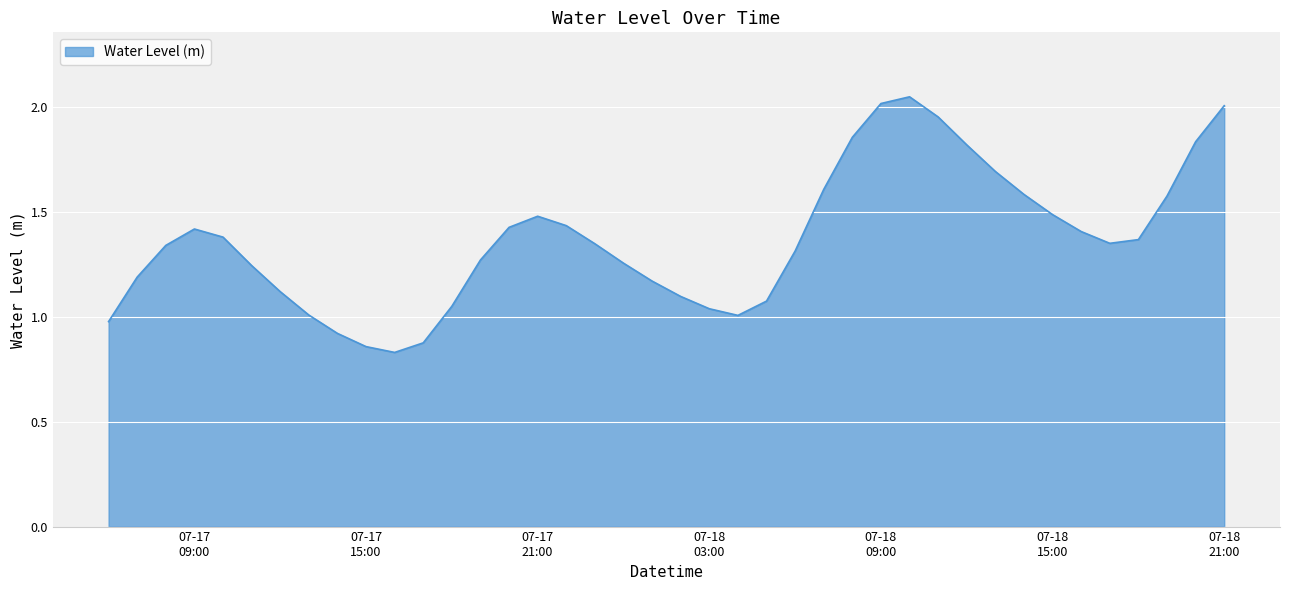

Does the chart display data point markers on the line(s)?

No